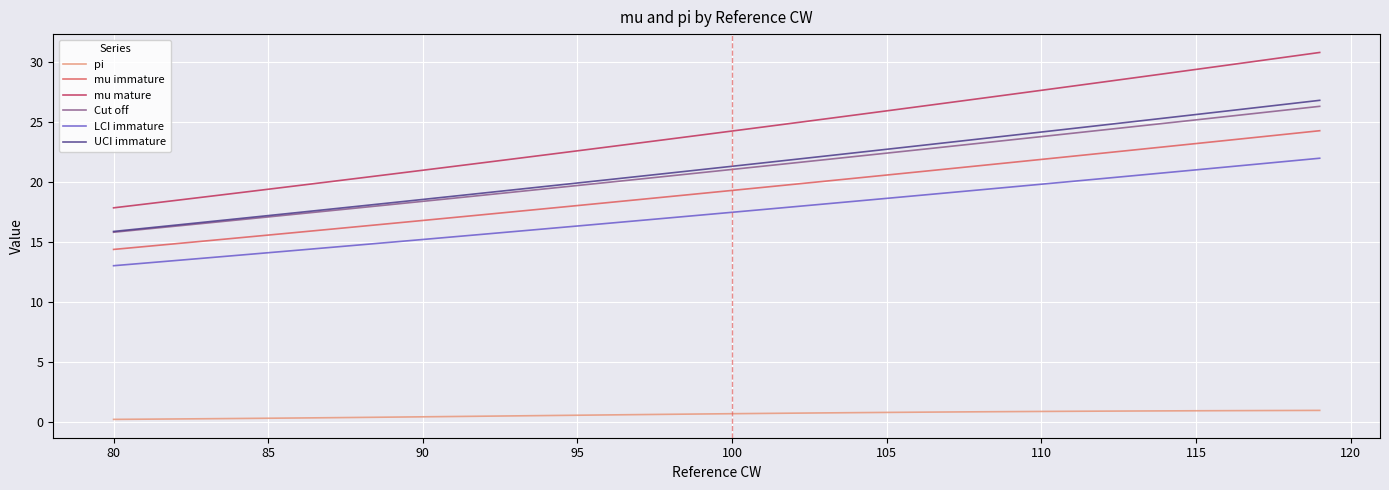

Which series has the widest spread of values?

mu mature